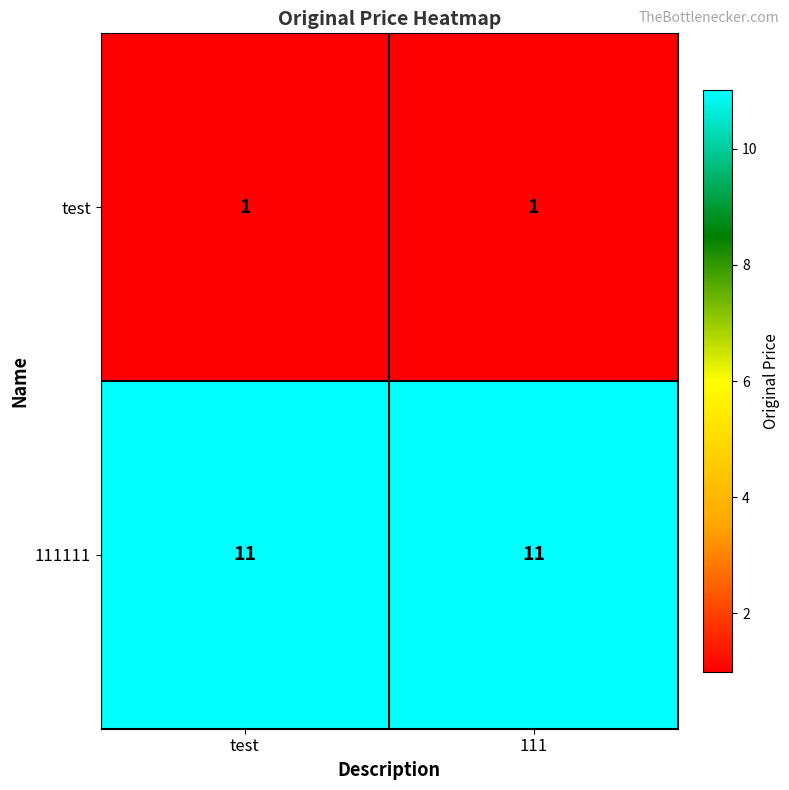

What is the sum of all 111111 values?

22